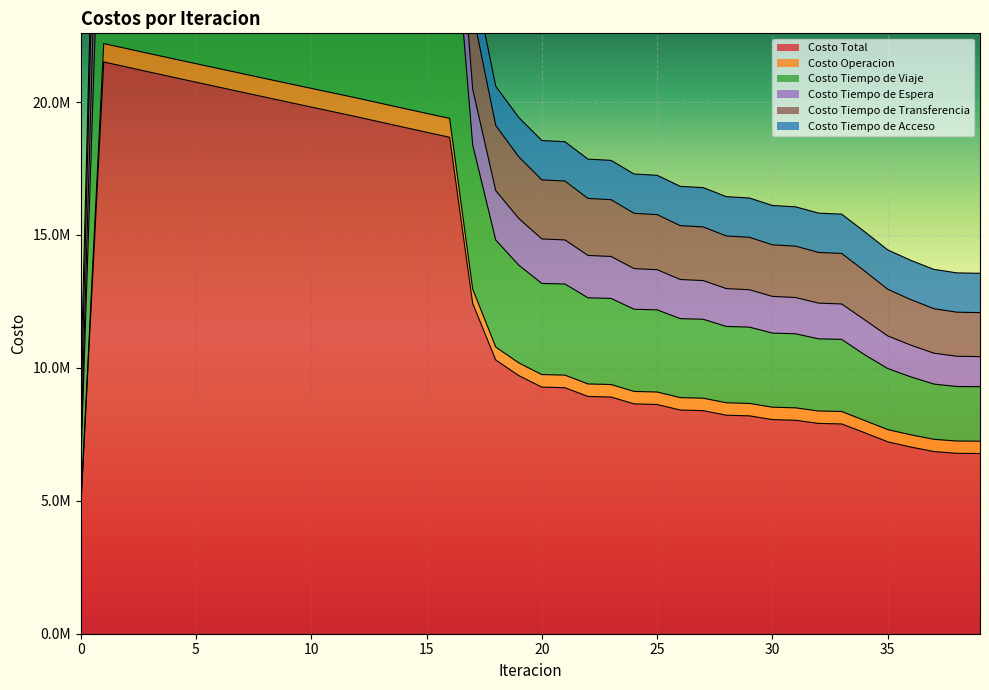

What is the value of the Costo Total point at the 19th from the left?

10297457.1